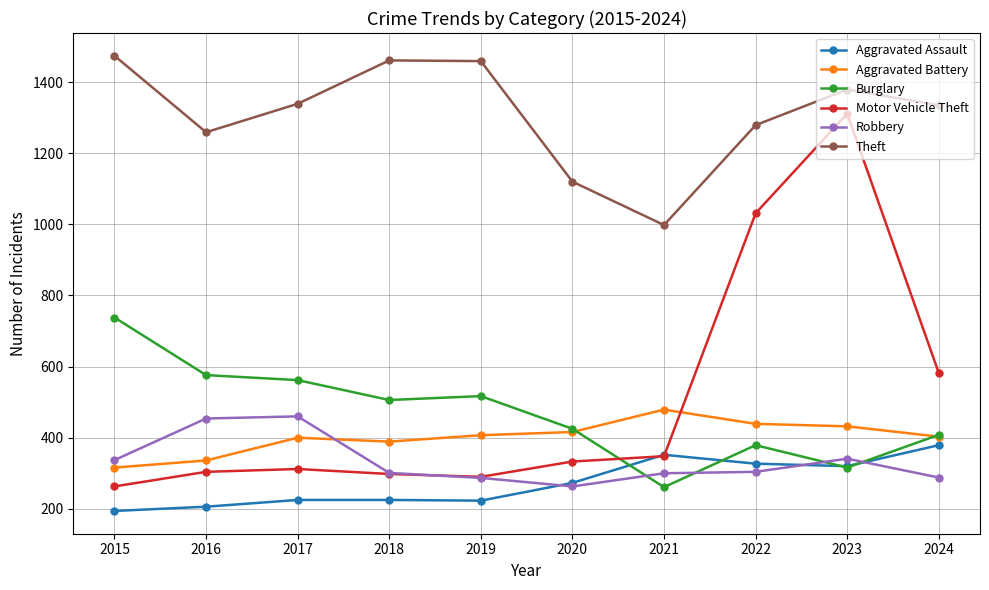

True or false: Aggravated Assault and Aggravated Battery cross at least once.

False